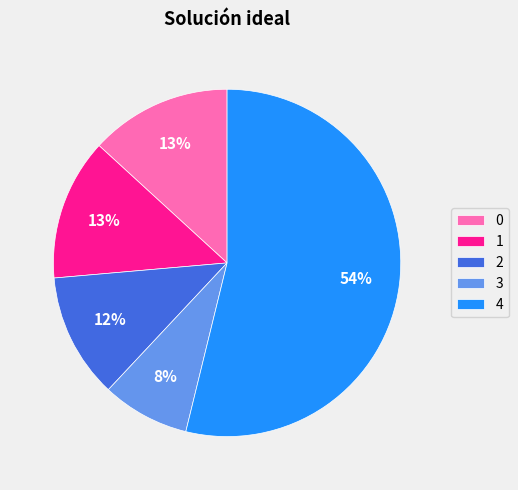

What is the largest slice in the pie chart?

4